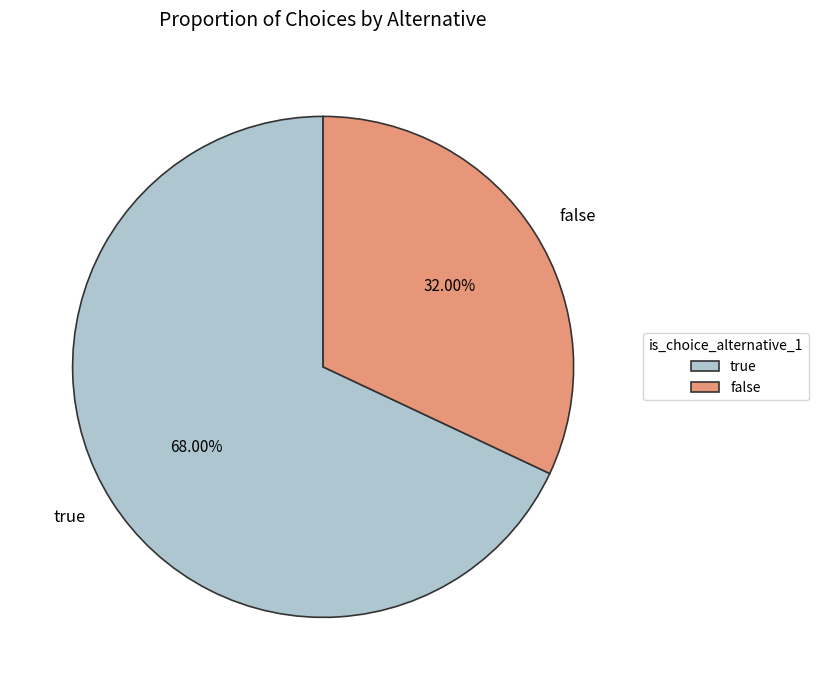

Do false and true together represent more than half of the pie?

Yes